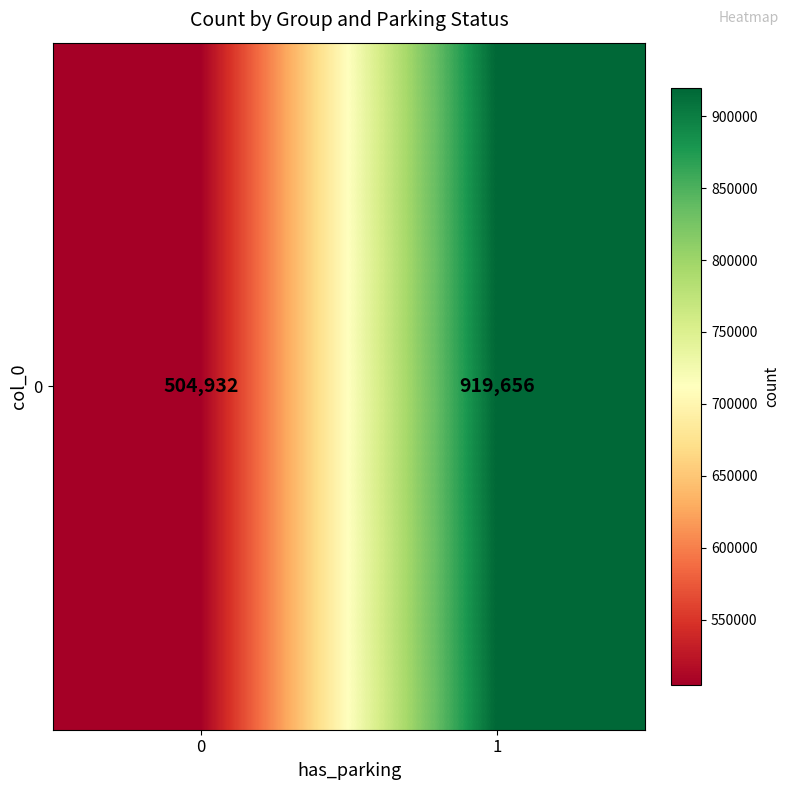

Reading left to right, what are all the values shown in this chart?

0=504932	1=919656